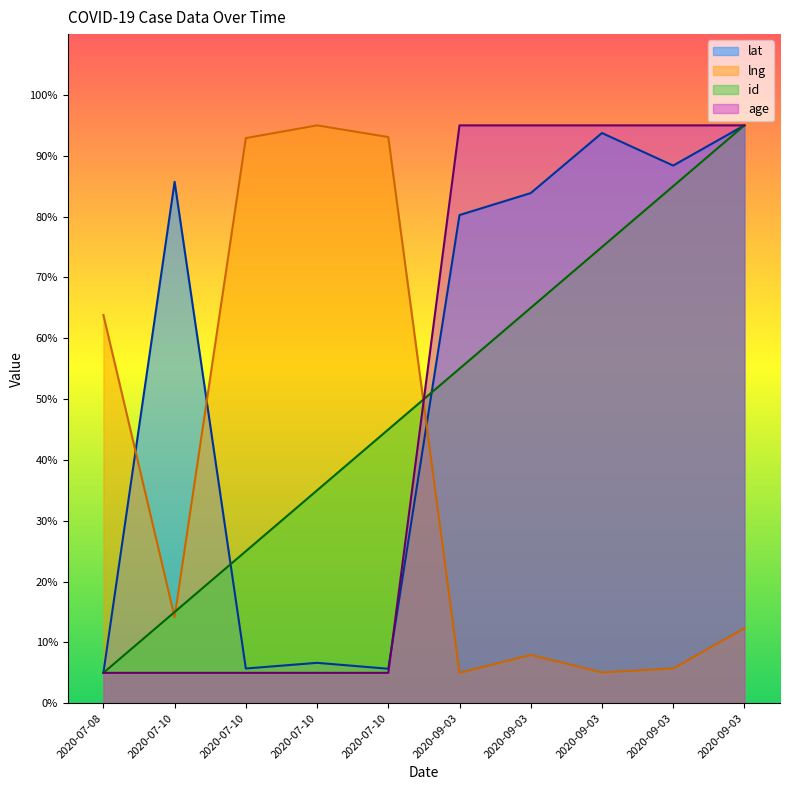

The value of id at 2020-07-08 is 7.0. True or false?

False